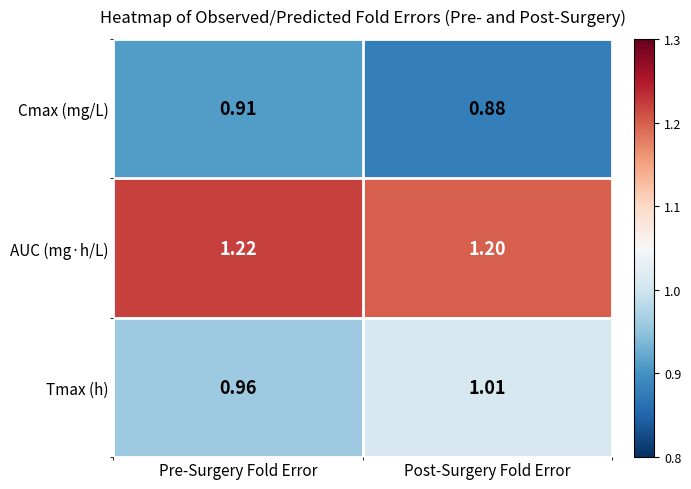

Which series has the largest total across all categories?

AUC (mg·h/L)